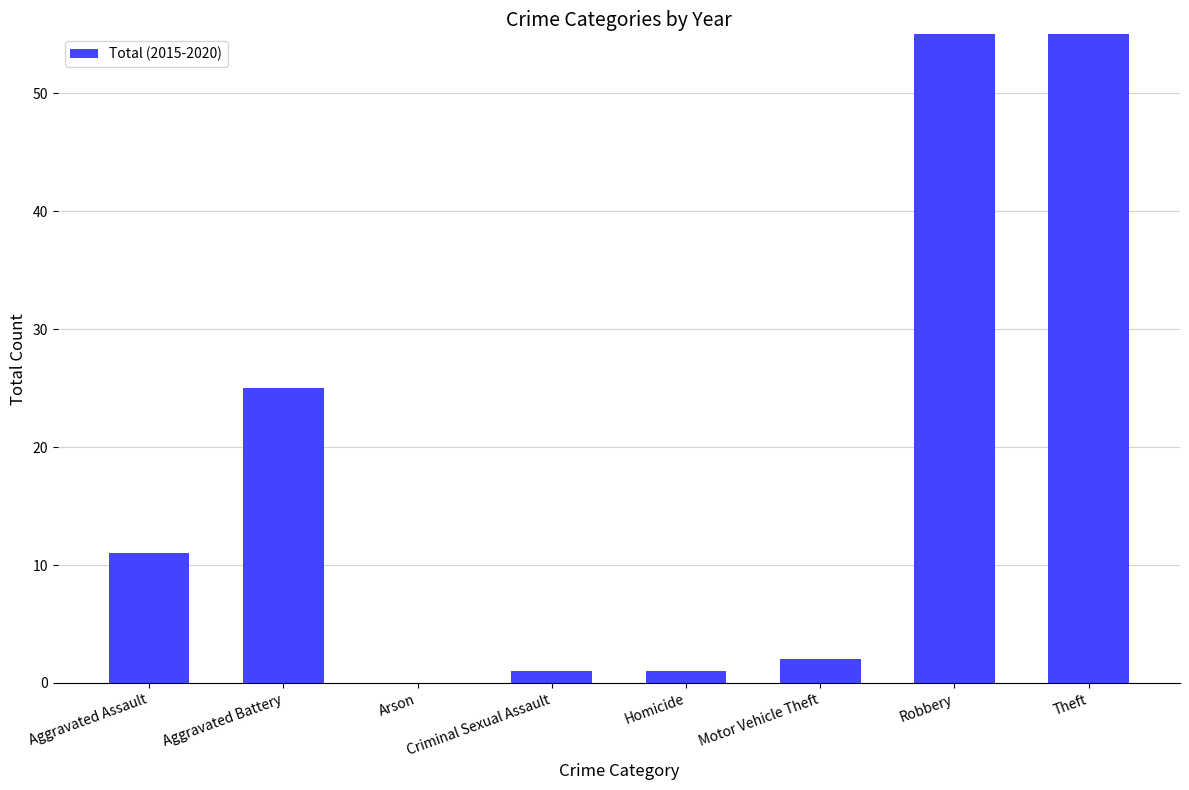

List the labels in order of value, largest first.

Theft, Robbery, Aggravated Battery, Aggravated Assault, Motor Vehicle Theft, Criminal Sexual Assault, Homicide, Arson